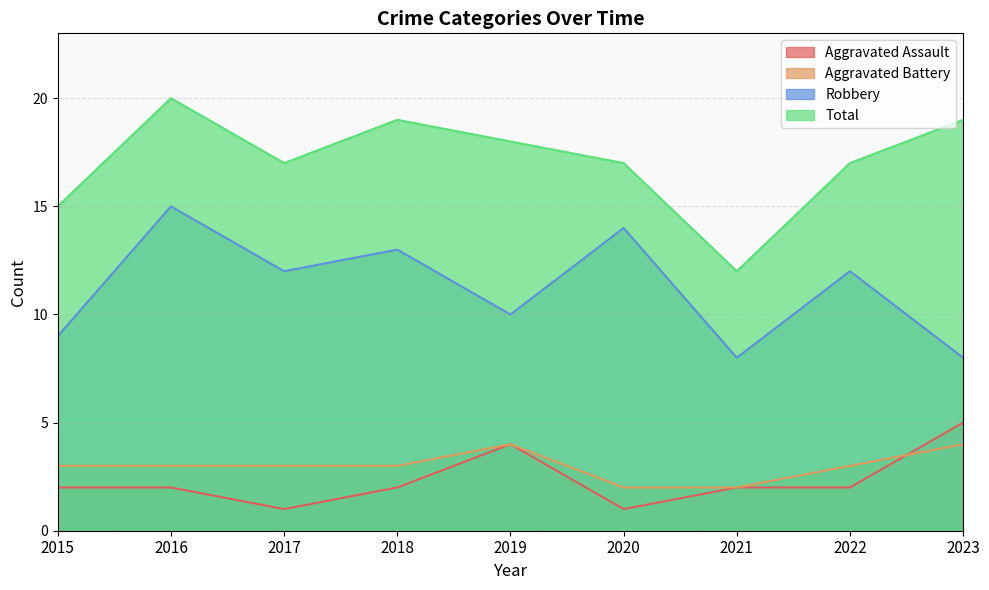

How many lines are shown in the chart?

4